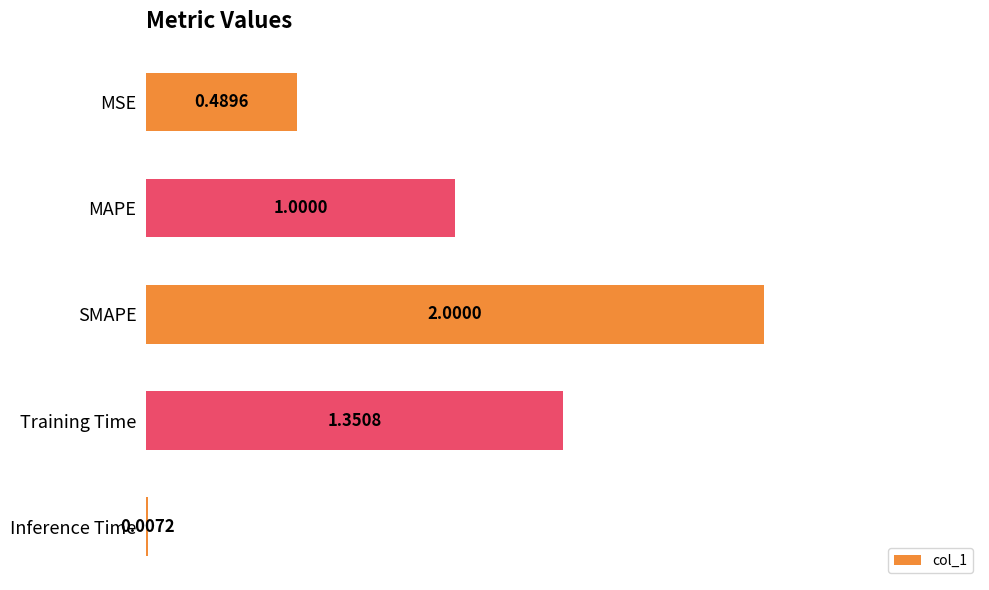

Does the chart contain stacked bars?

No